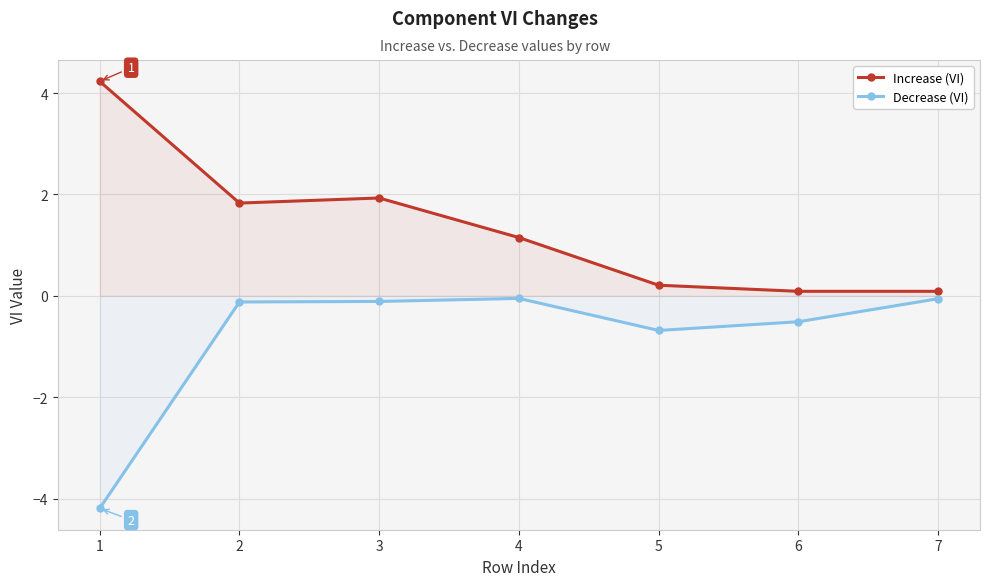

The Increase (VI) series shows 1.1 at 4. True or false?

True